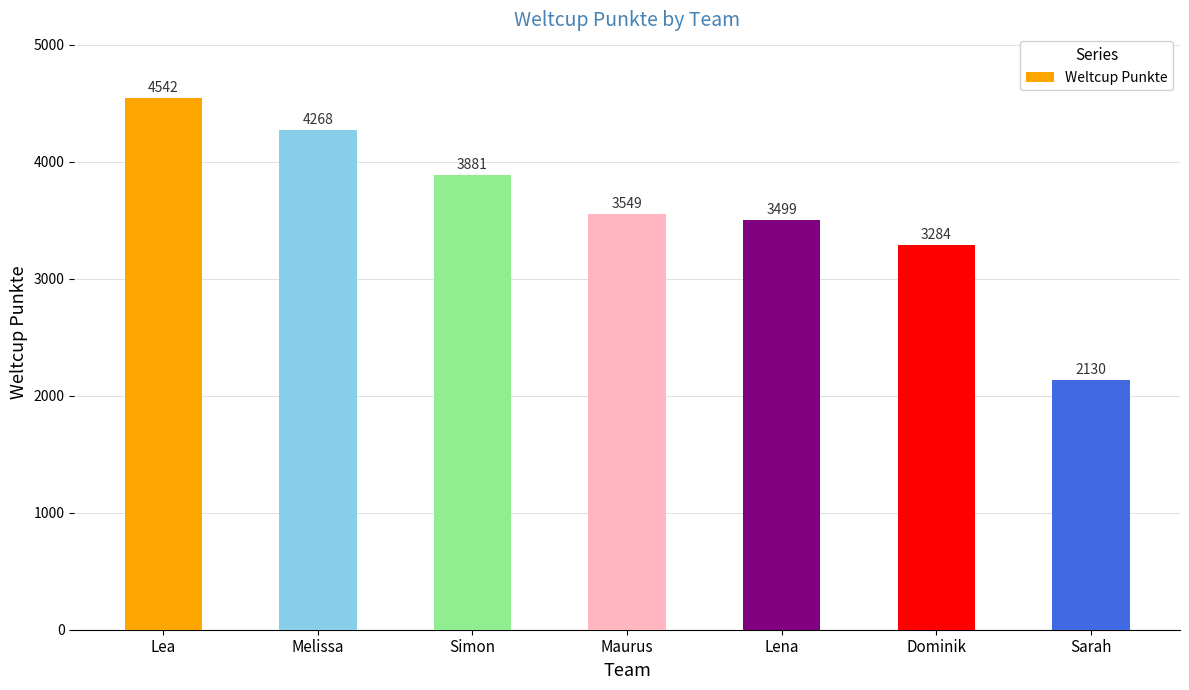

List the labels in order of value, smallest first.

Sarah, Dominik, Lena, Maurus, Simon, Melissa, Lea